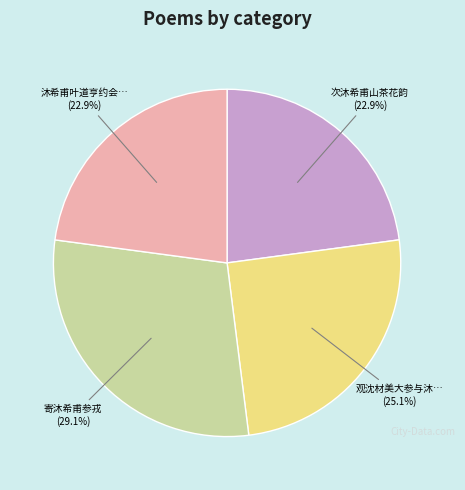

Is there a majority slice in this chart?

No